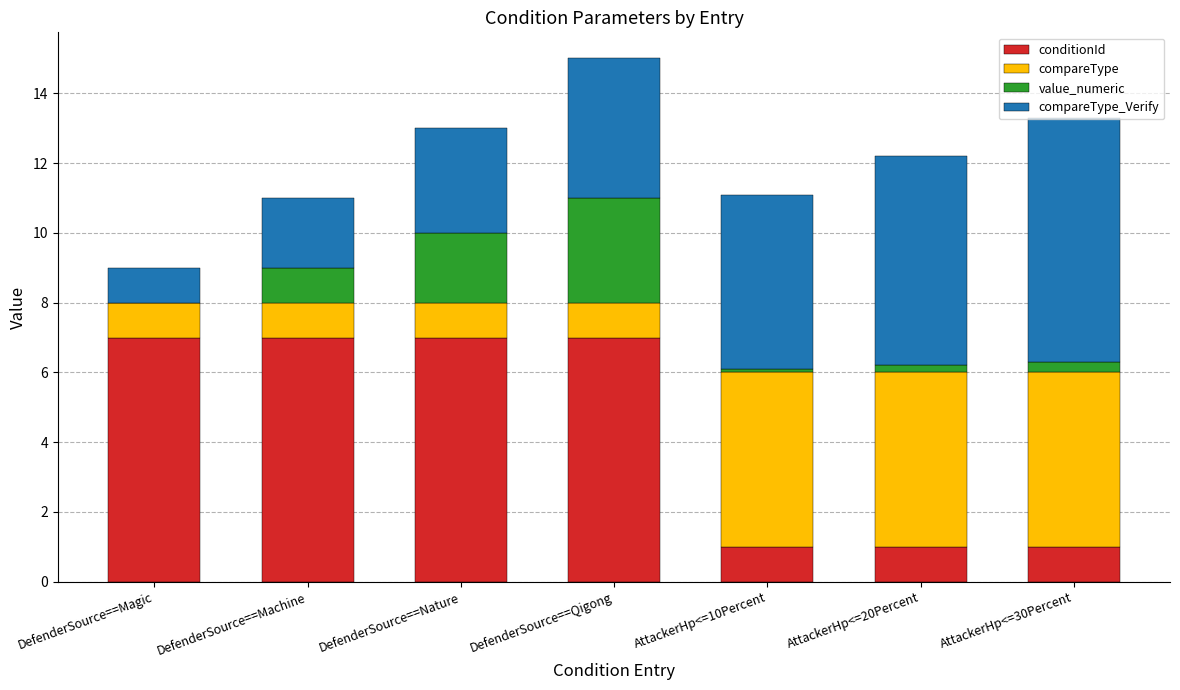

At which category is the sum across all series the highest?

DefenderSource==Qigong